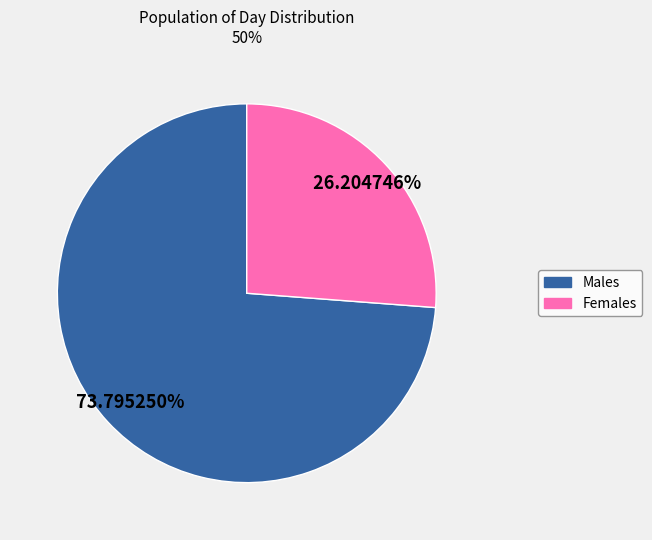

Is there a majority slice in this chart?

Yes